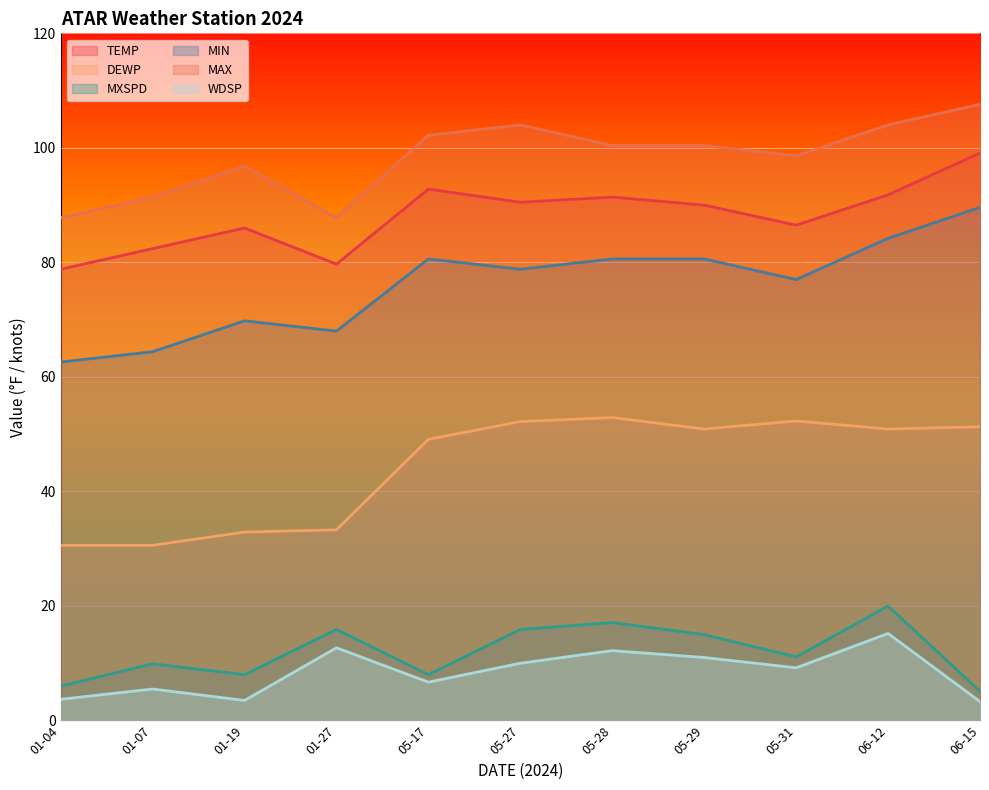

At which category does MAX reach its first local peak?

01-19